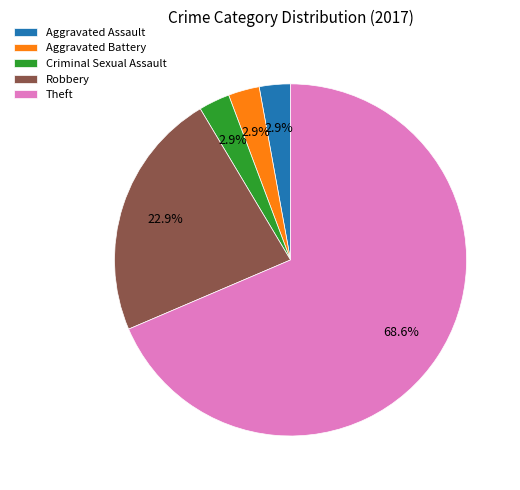

Which category has the biggest portion of the pie?

Theft